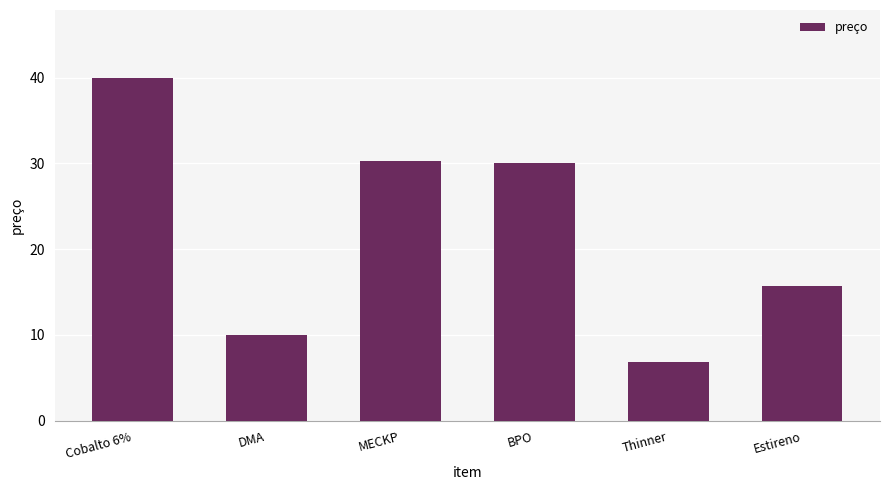

What is the difference between the maximum and minimum values?

33.1